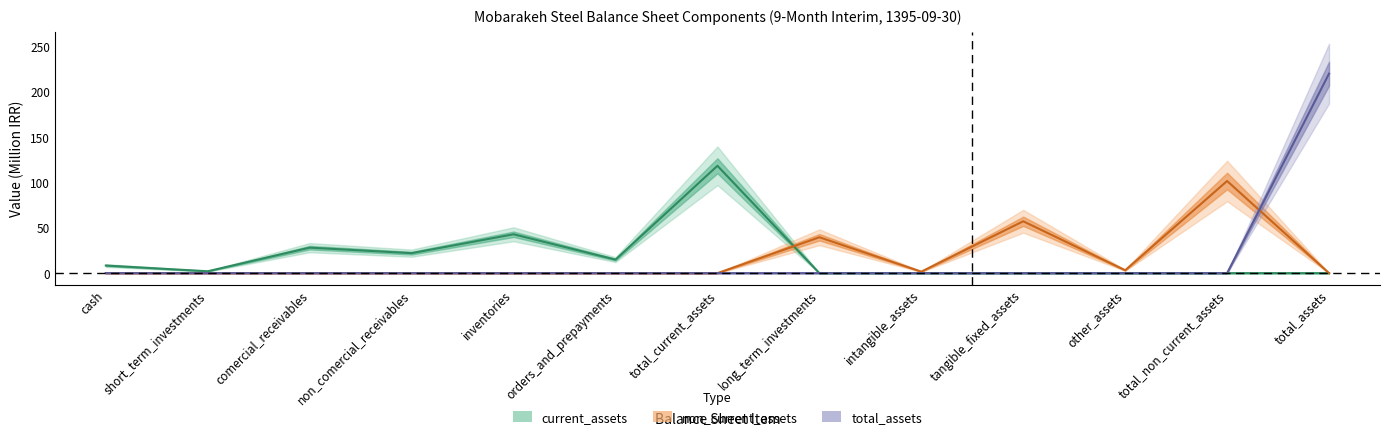

True or false: total_assets_series has more than 2 points higher than both neighbors.

False